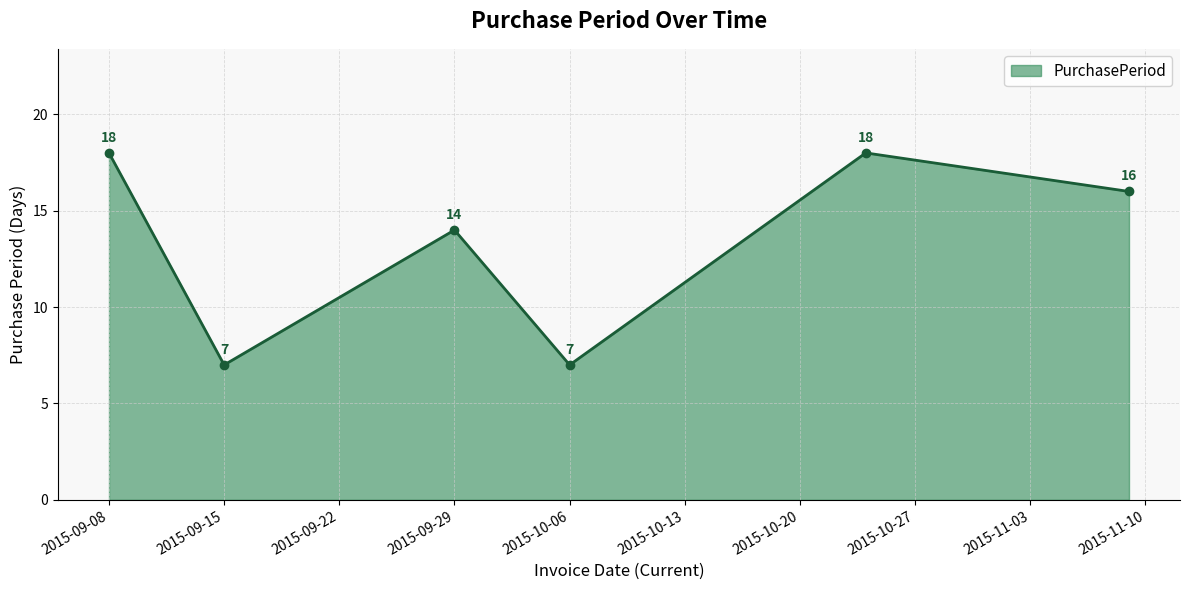

How many values are between 7 and 18?

6